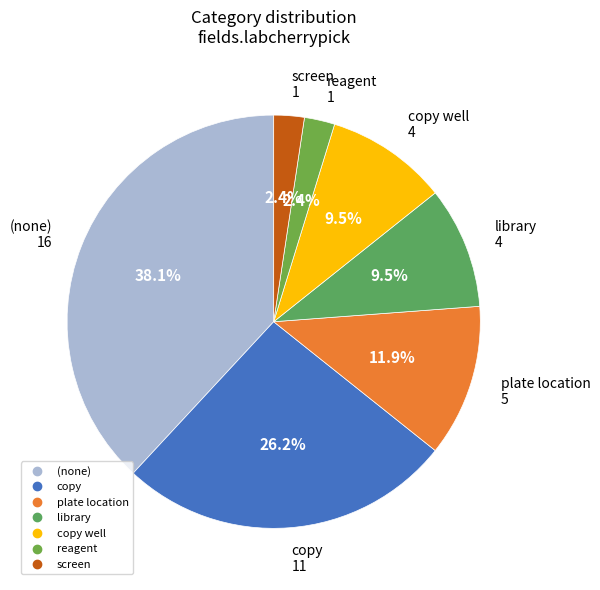

To the nearest percent, what is the difference between the largest and smallest slice percentages?

36%